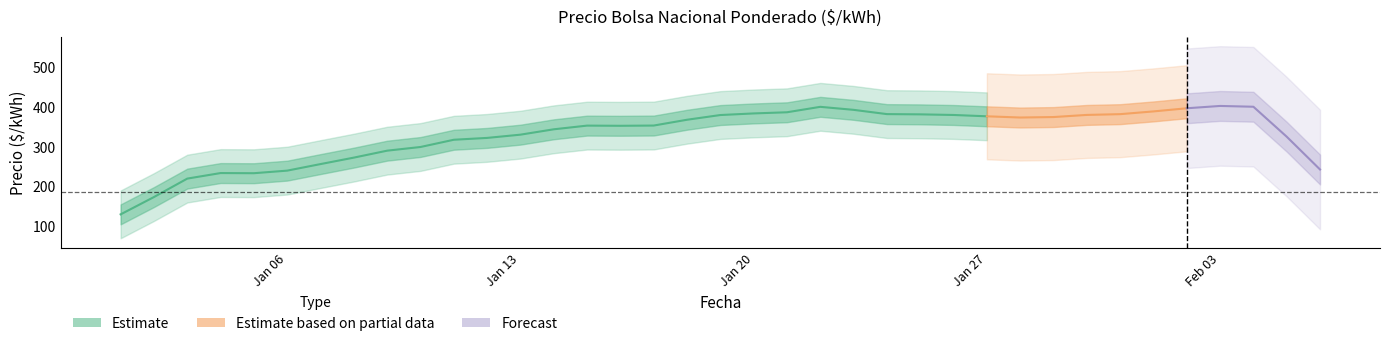

What is the label of the 23rd point from the left?

22